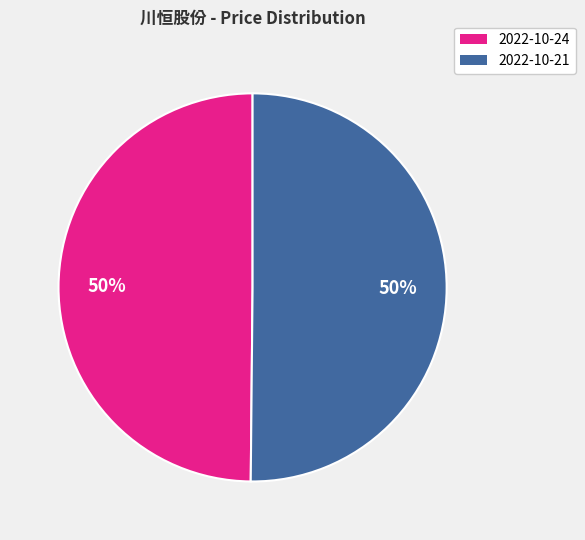

To the nearest percent, what is the average slice percentage?

50%